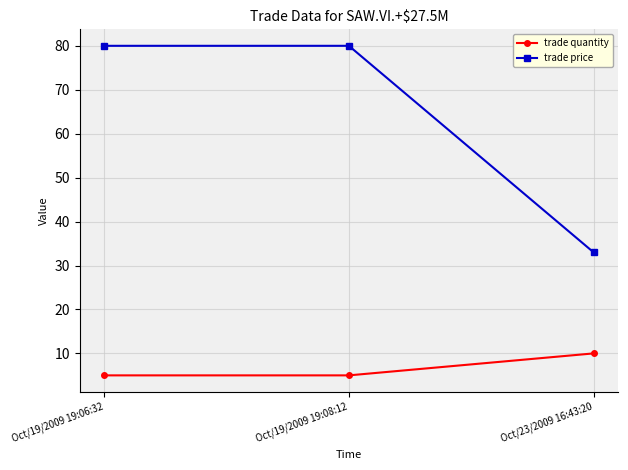

Is the value of trade price at Oct/19/2009 19:08:12 greater than the value of trade quantity at Oct/19/2009 19:08:12?

Yes